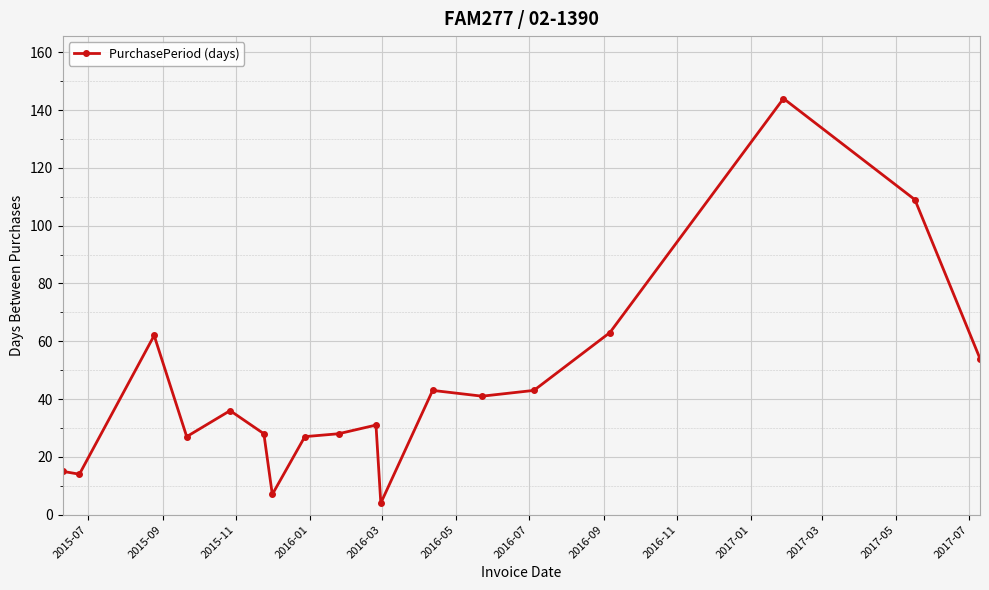

What is the difference between the maximum and minimum values?

140